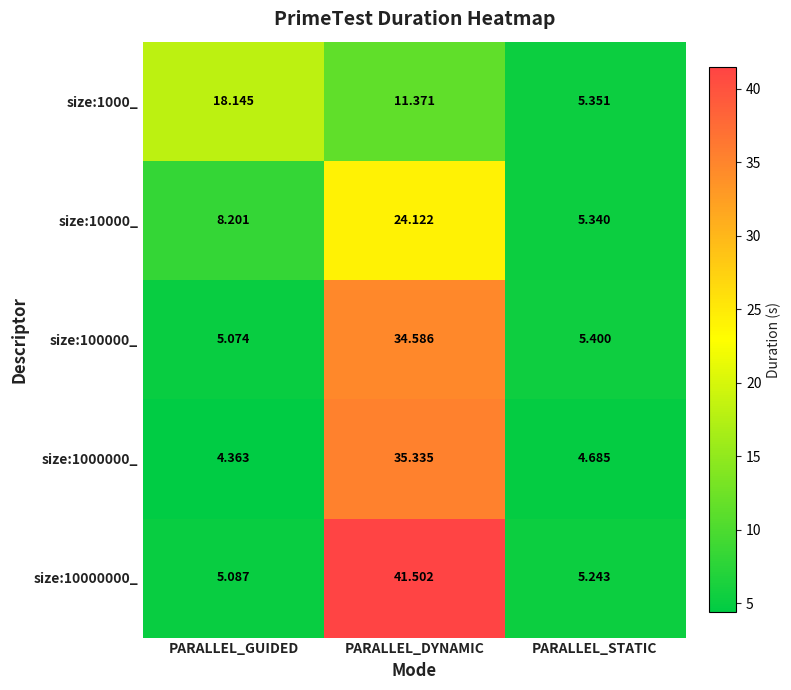

List the labels in order of size:10000_ value, largest first.

PARALLEL_DYNAMIC, PARALLEL_GUIDED, PARALLEL_STATIC